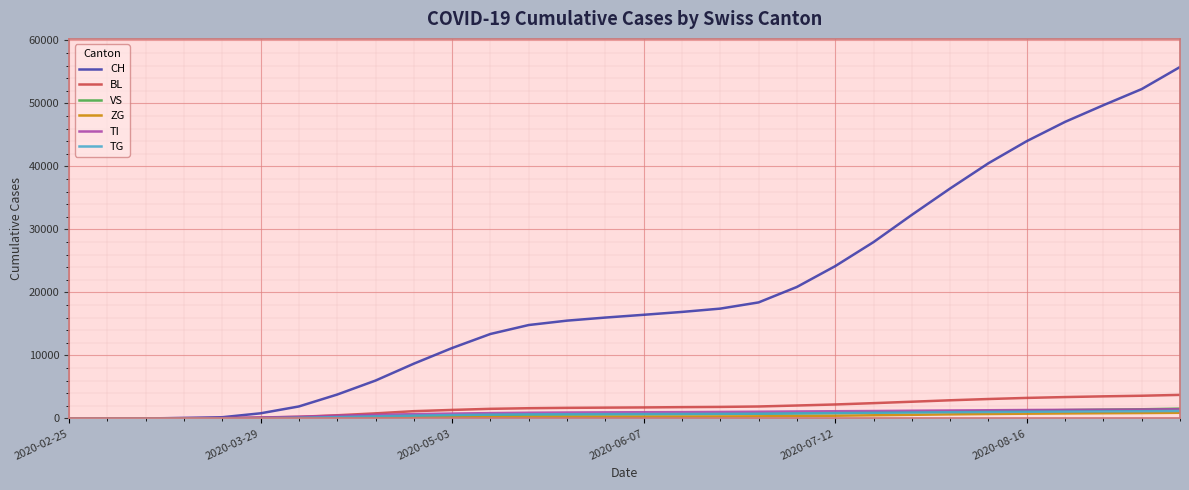

Which series has the widest spread of values?

CH